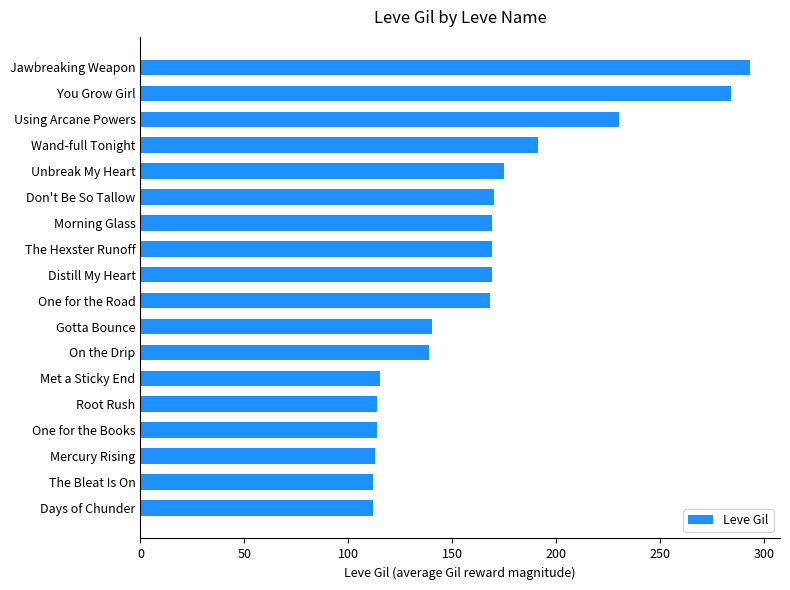

Which label corresponds to the largest value in the chart?

Jawbreaking Weapon